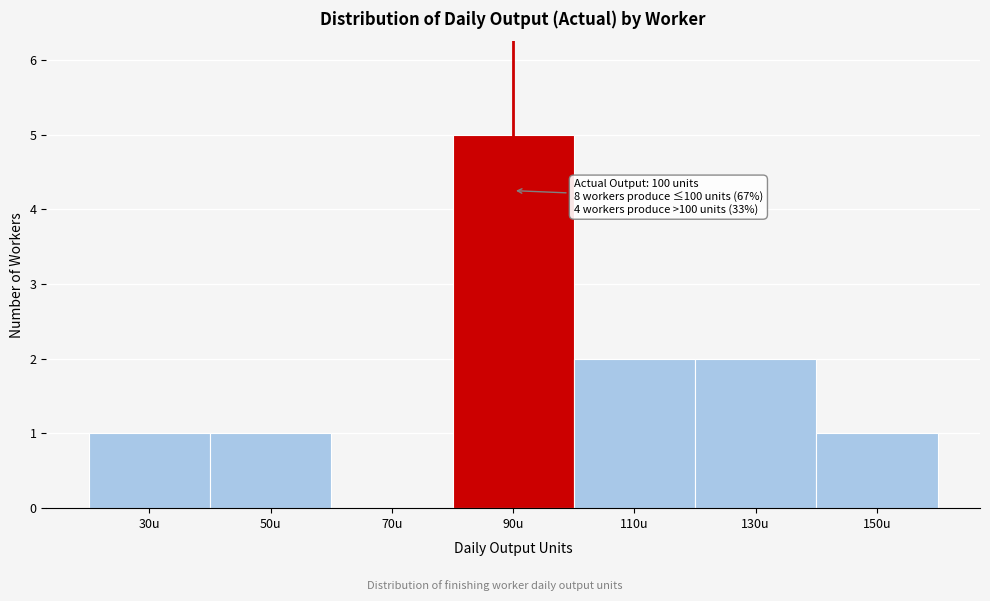

Reading right to left, transcribe all the data shown in this chart.

150u=1	130u=2	110u=2	90u=5	70u=0	50u=1	30u=1